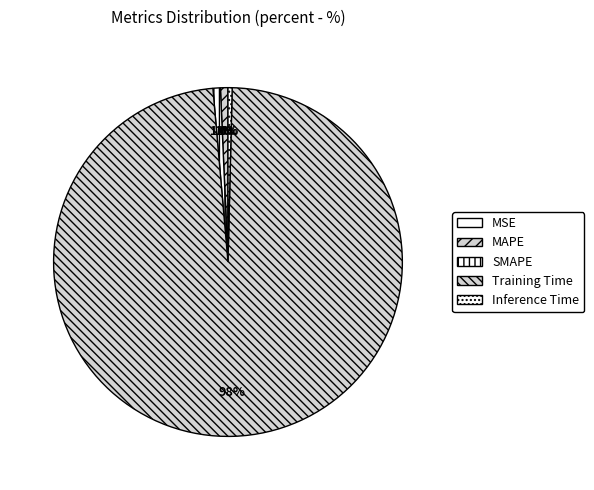

Is it true that SMAPE is 1% of the pie?

True